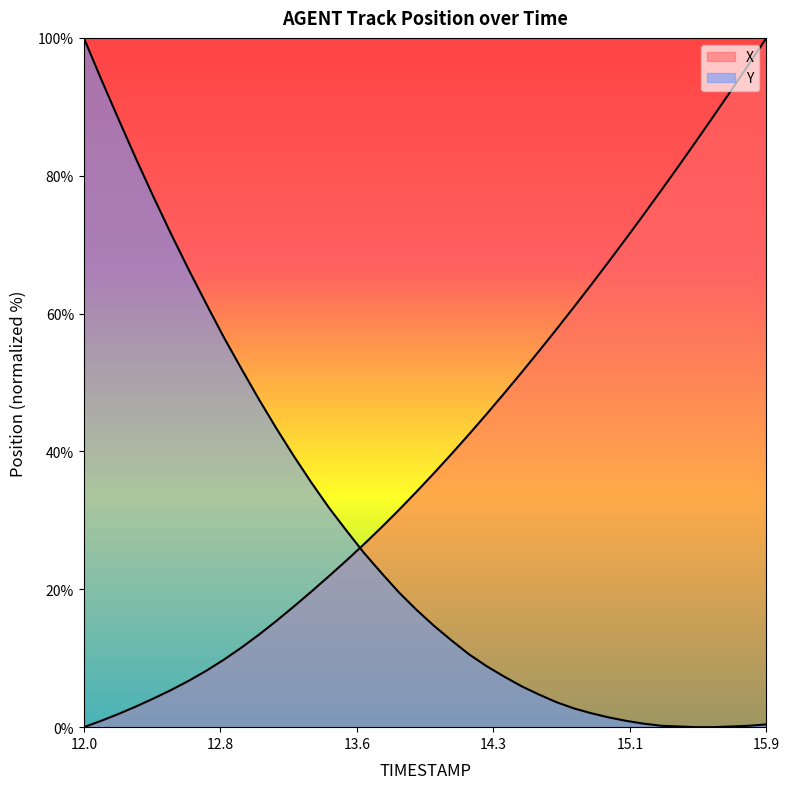

What is the average value of the X series?

40.5